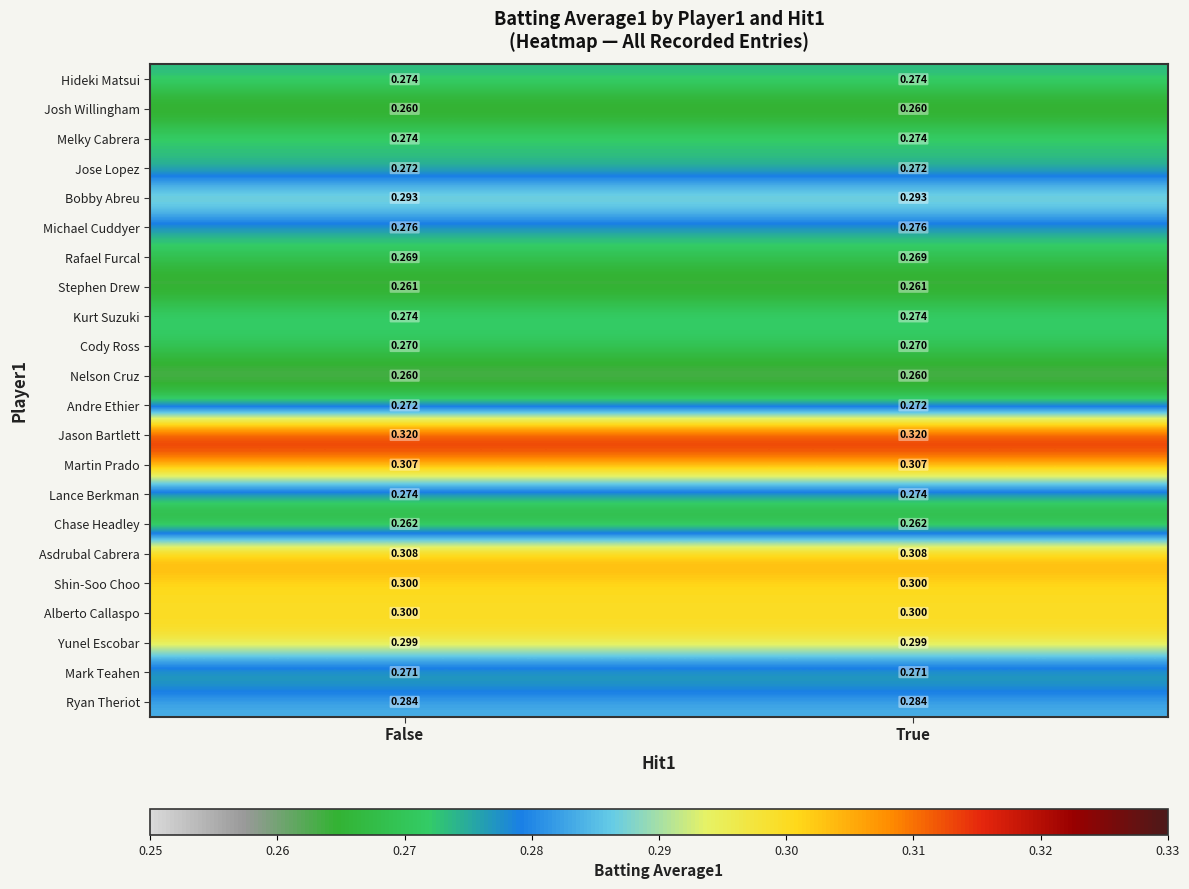

Which series has the largest total across all categories?

Jason Bartlett